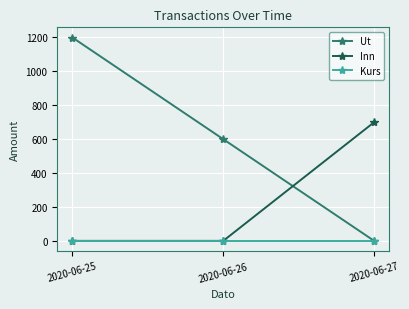

List the series in order of their overall mean, lowest first.

Kurs, Inn, Ut